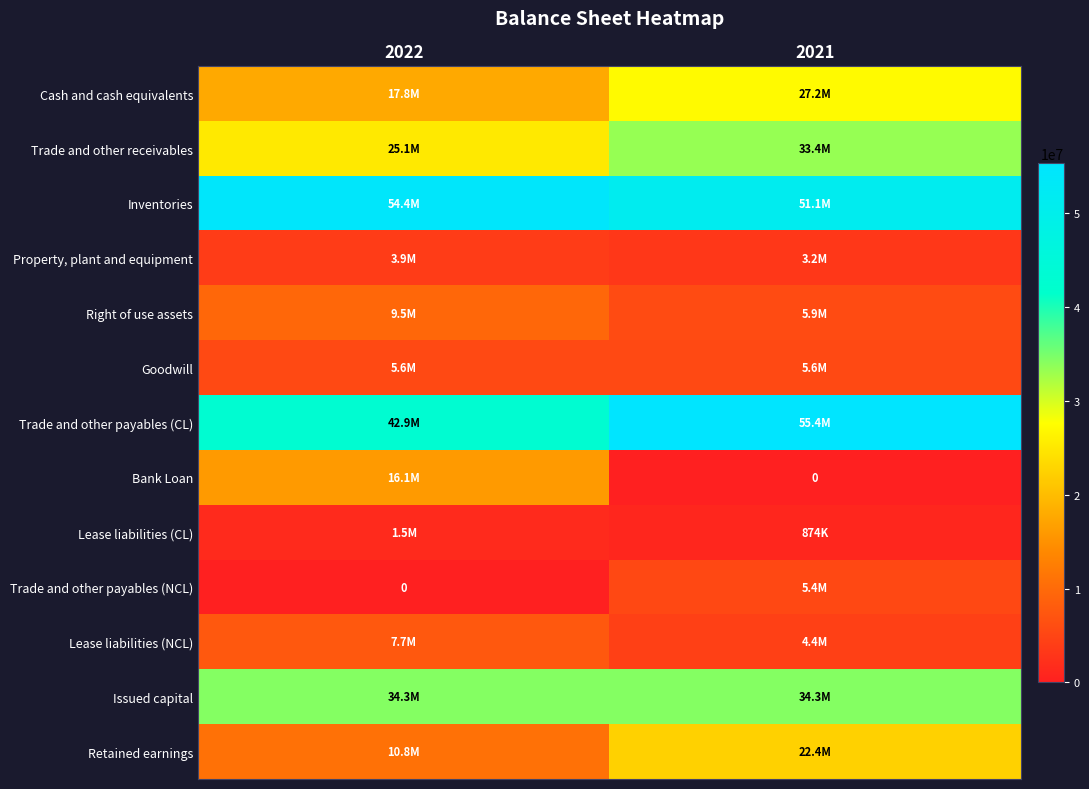

What is the difference between the Trade and other receivables values at 2022 and 2021?

8263021